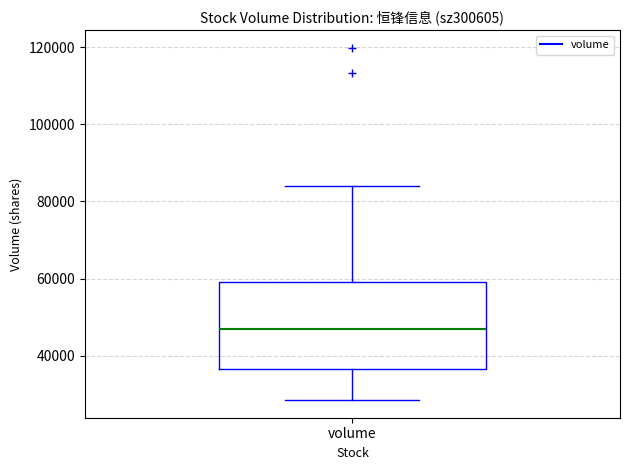

Transcribe this box plot: give where the median line is, the range the box spans, and where the two whiskers end, as read against the y-axis. The values are not printed on the chart, so give them approximately, as read against the axis.

median 48000, box 36000 to 60000, whiskers 28000 to 84000